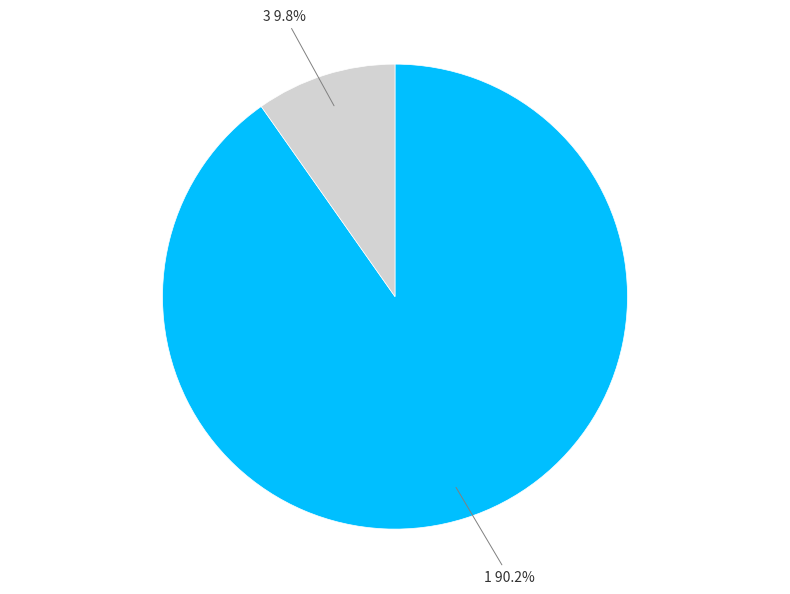

Which has a higher value, 1 90.2% or 3 9.8%?

1 90.2%